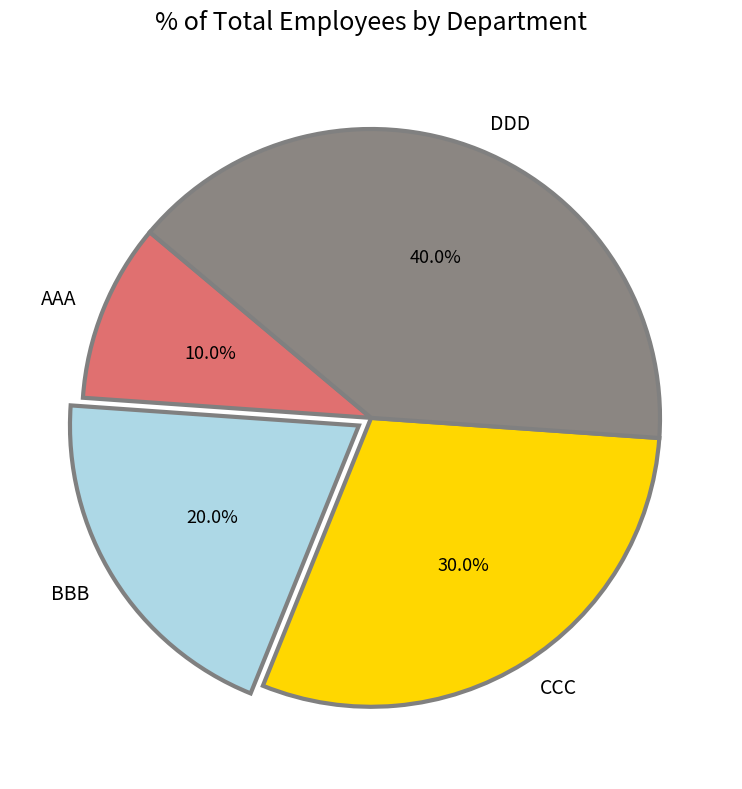

How much of the chart is everything except DDD?

60.0%